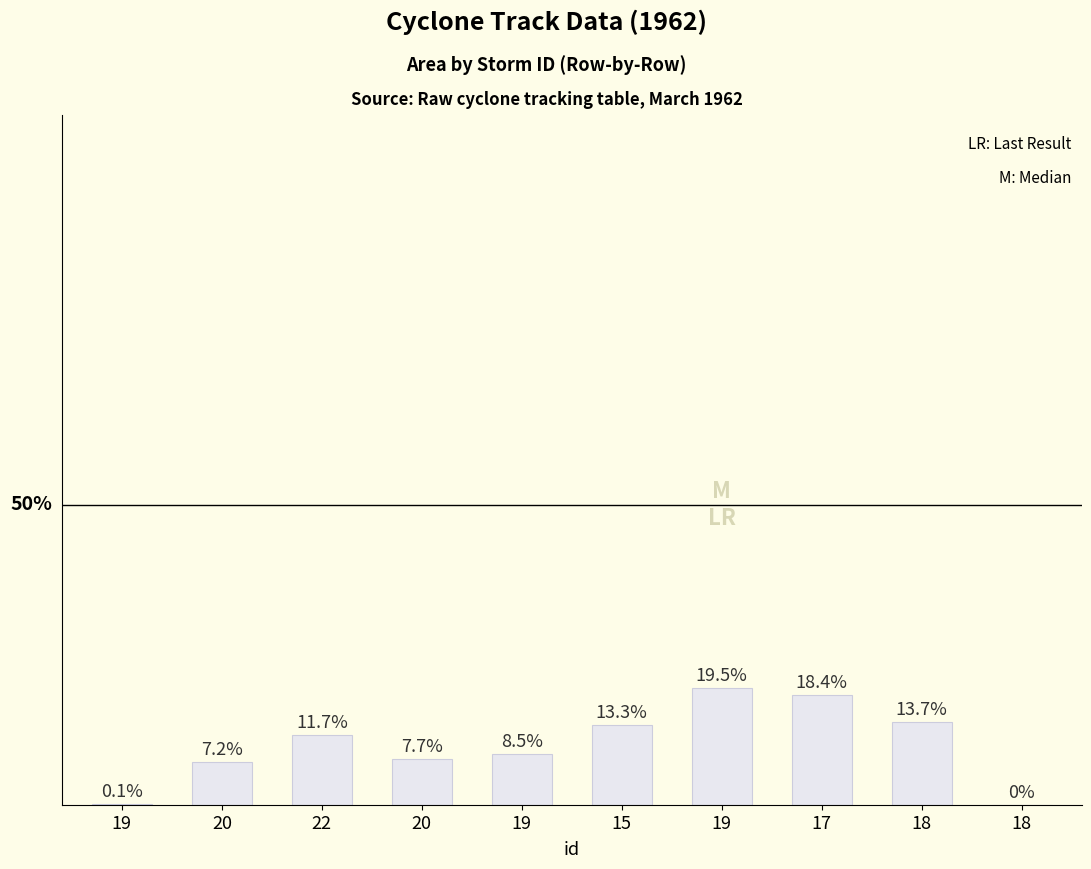

Which has a higher value, 22 or 17?

17